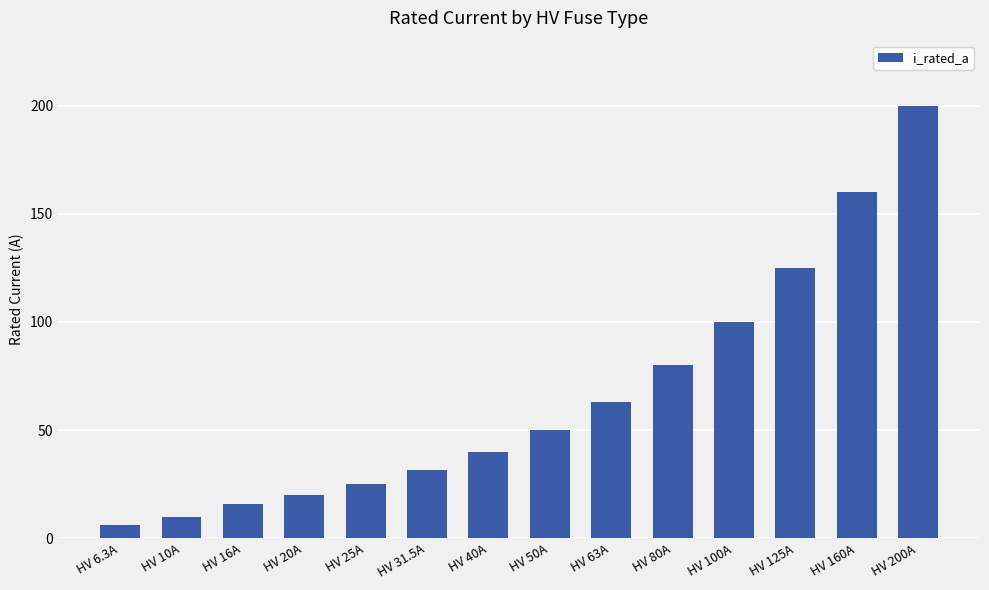

What is the change in value from HV 6.3A to HV 100A?

+93.7